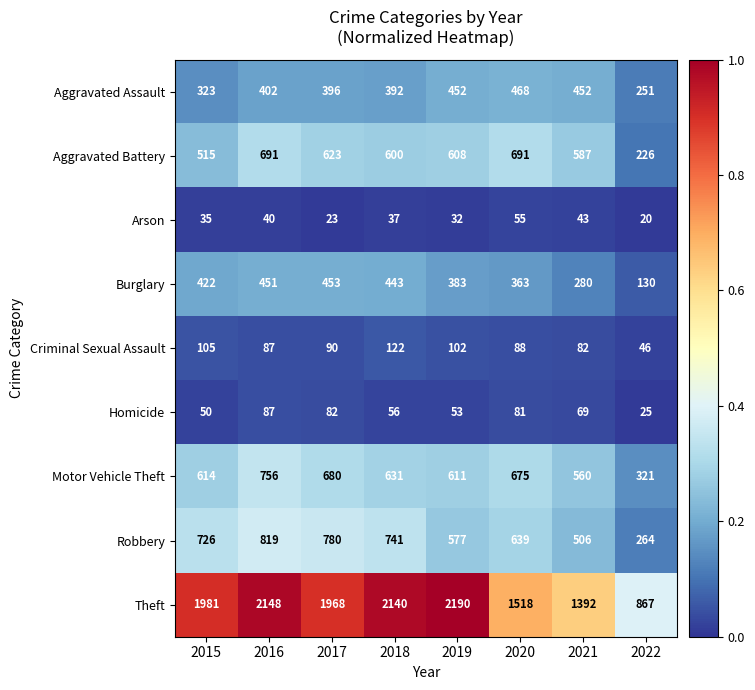

The value of Theft at 2022 is 867. True or false?

True